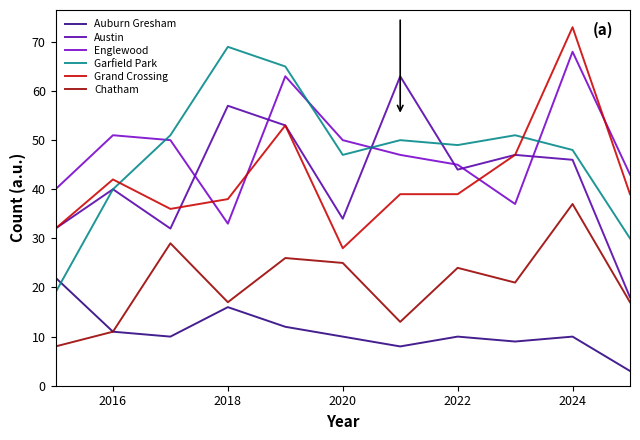

Which series ends up on top after the final intersection of Englewood and Garfield Park?

Englewood